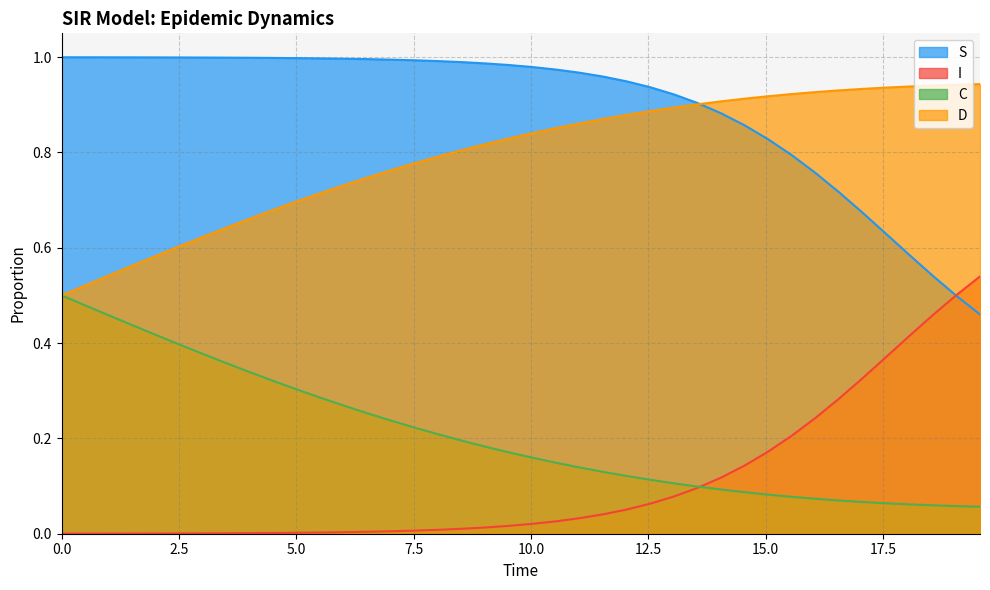

True or false: C and S intersect in this chart.

False